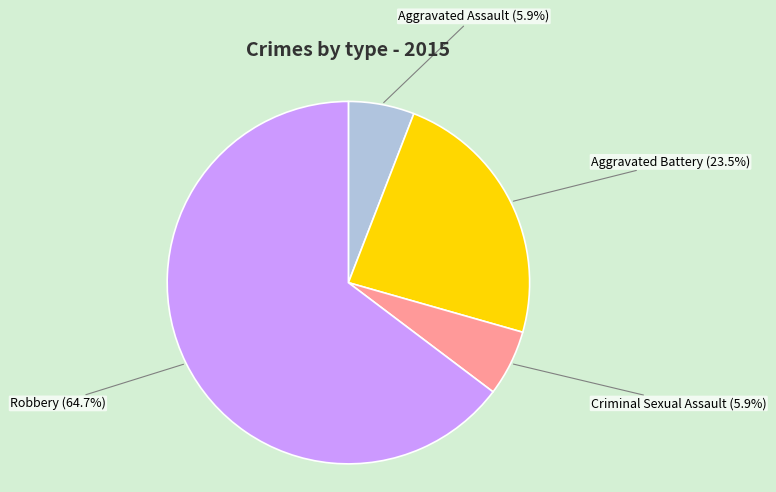

To the nearest percent, what is the average slice percentage?

25%